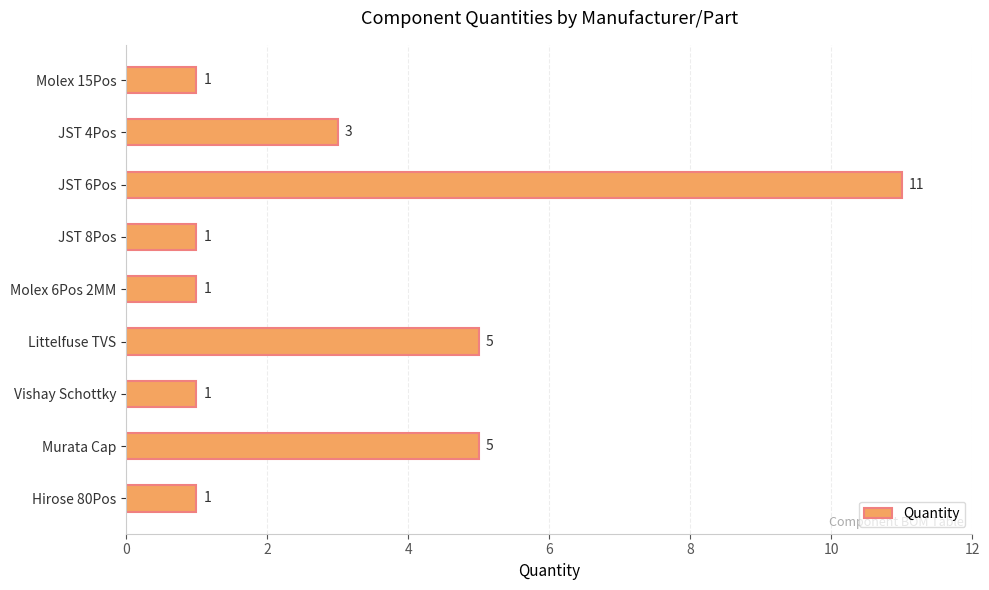

How many values exceed 1?

4